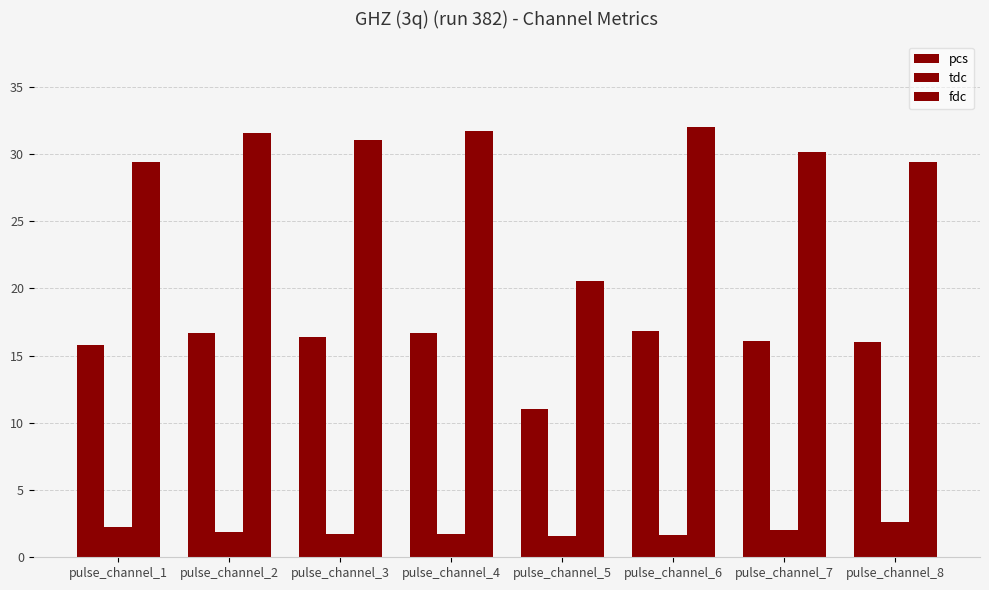

What is the minimum value shown in the chart?

1.5